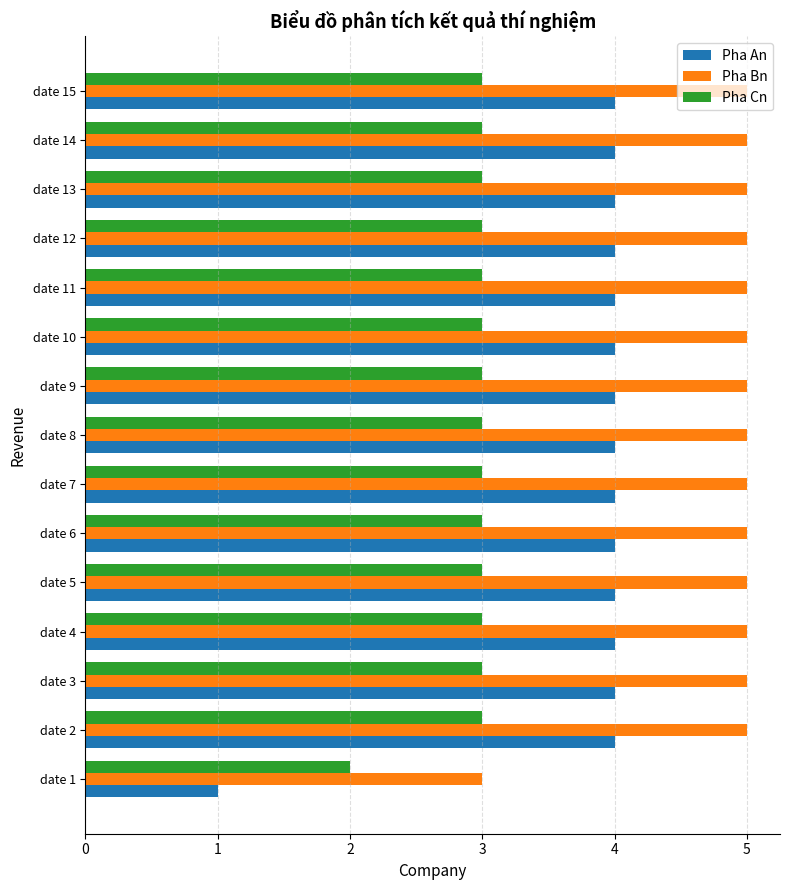

Which category has the lowest value in the Pha Bn series?

date 1